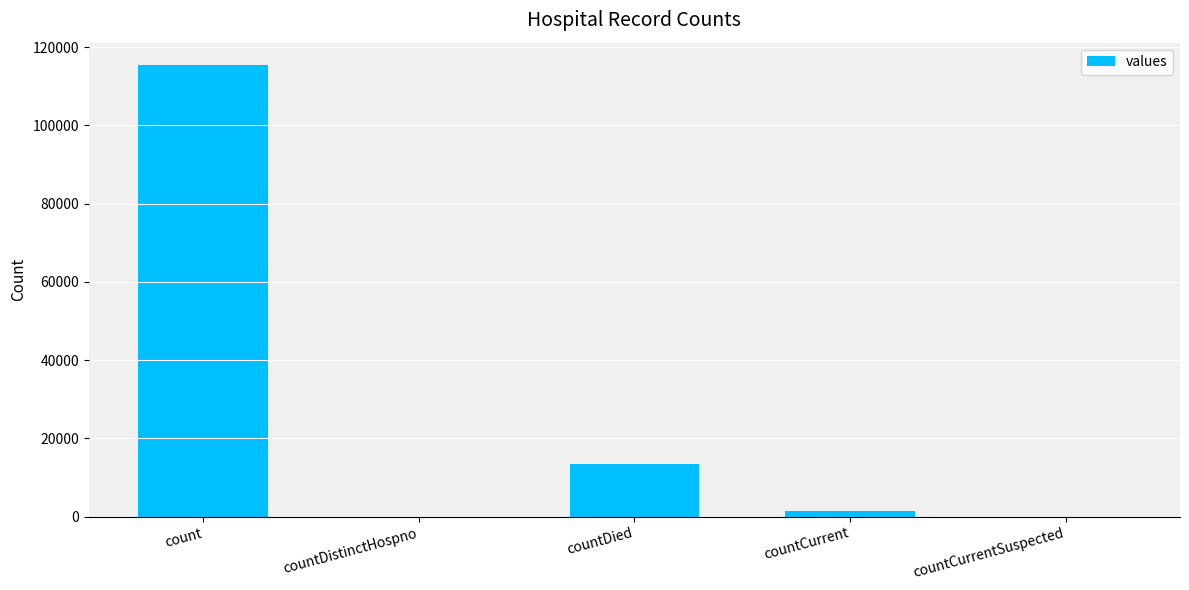

Is it true that the value at countDied is 13343?

True